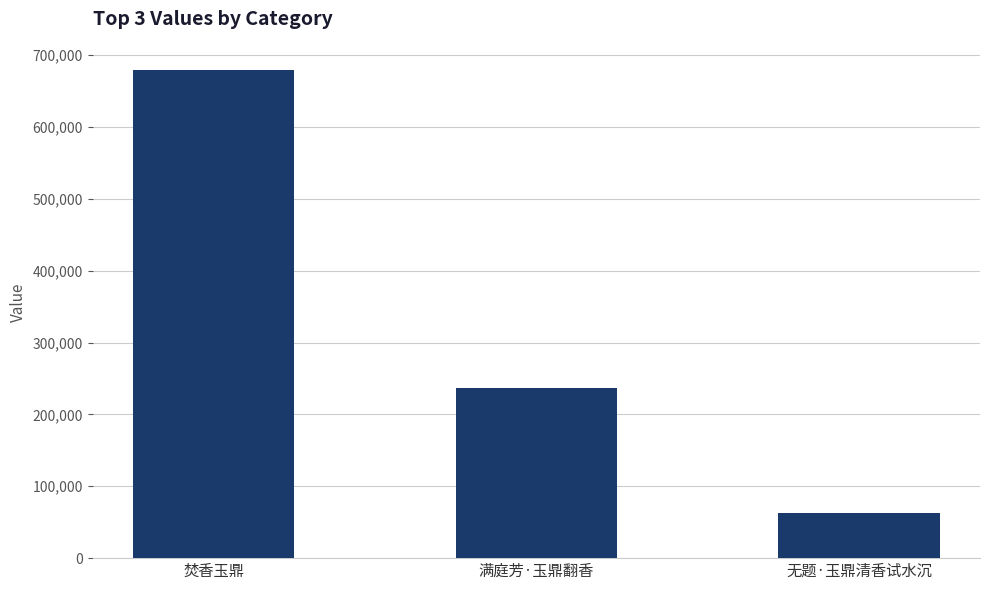

Read the value at 无题·玉鼎清香试水沉, to the nearest 10.

63030